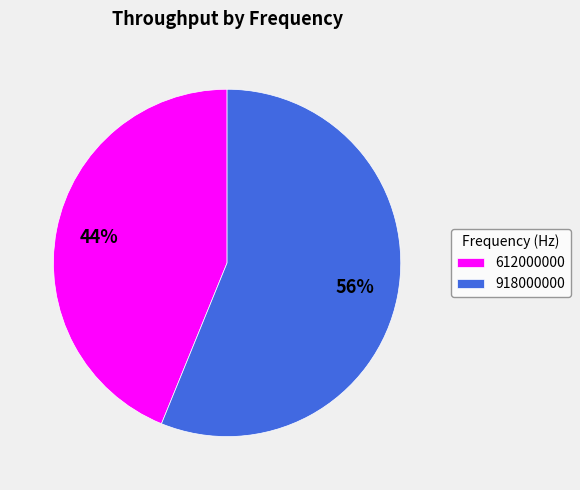

Approximately how many times larger is the value at 918000000 compared to 612000000?

1.3